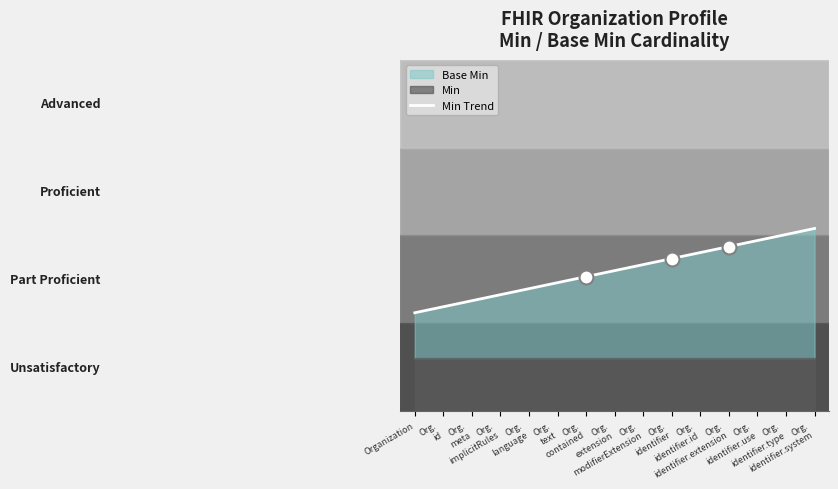

Between Org.
implicitRules and Org.
text, which is larger?

Org.
text